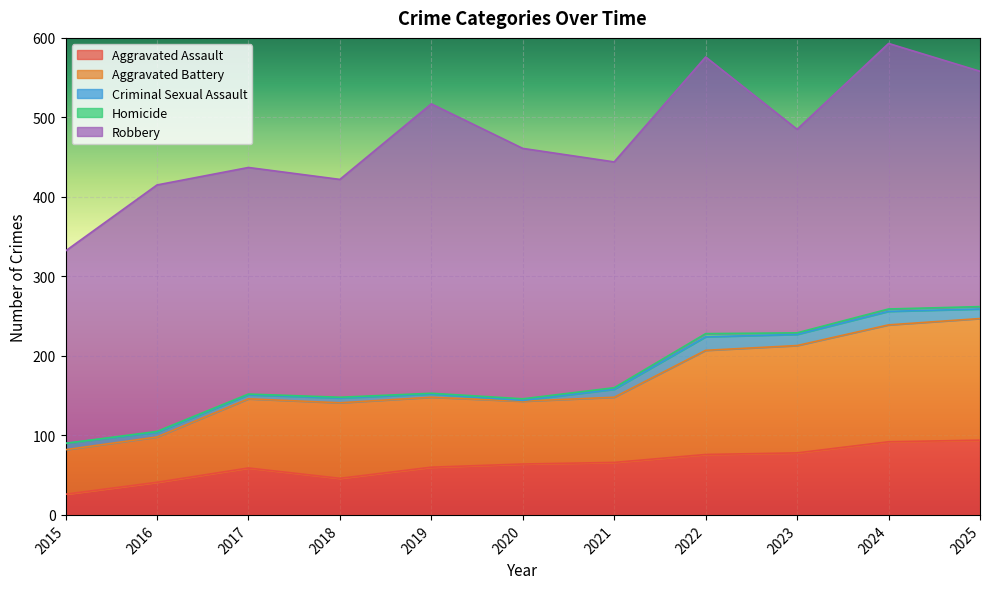

What is the difference between the second highest and second lowest values in the Robbery series?

92